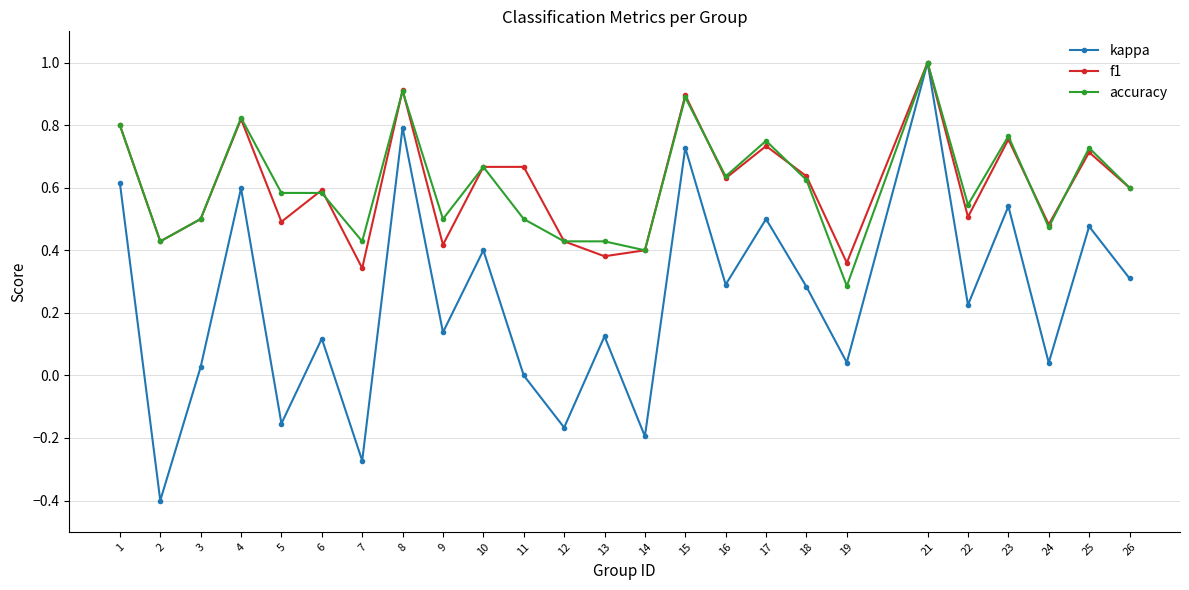

What is the smallest value displayed?

-0.4